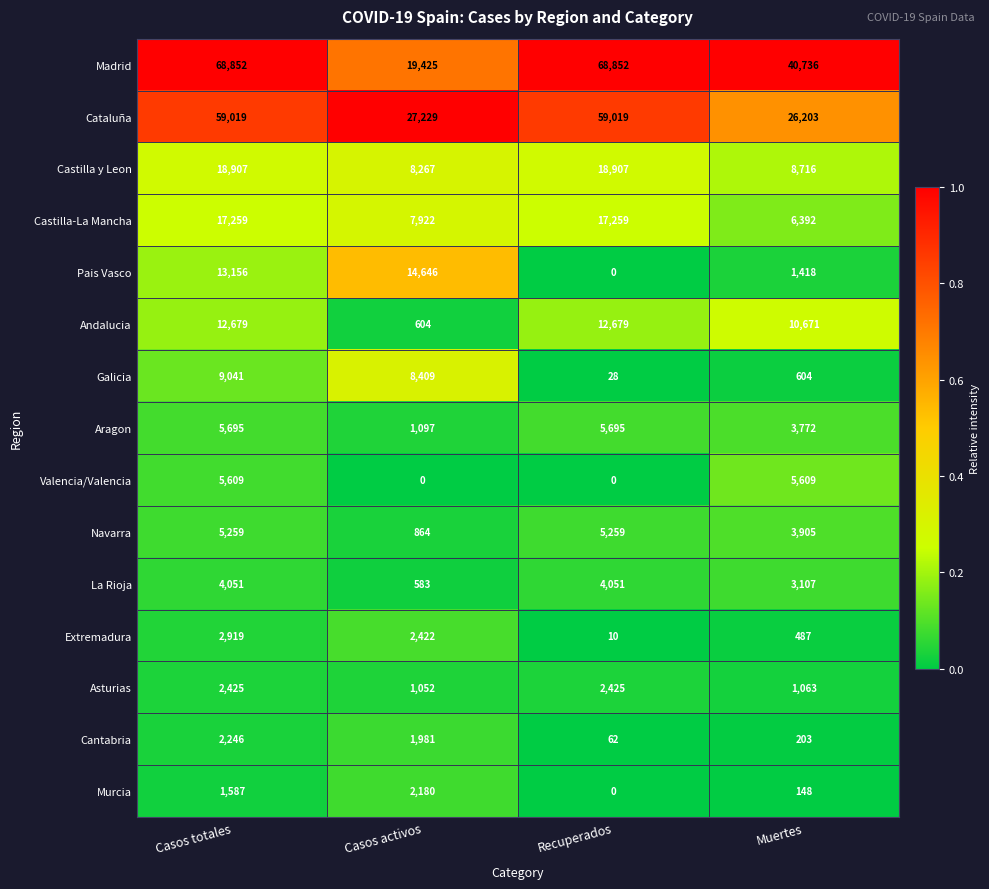

Rank the series by their maximum value, from lowest to highest.

Murcia, Cantabria, Asturias, Extremadura, La Rioja, Navarra, Valencia/Valencia, Aragon, Galicia, Andalucia, Pais Vasco, Castilla-La Mancha, Castilla y Leon, Cataluña, Madrid